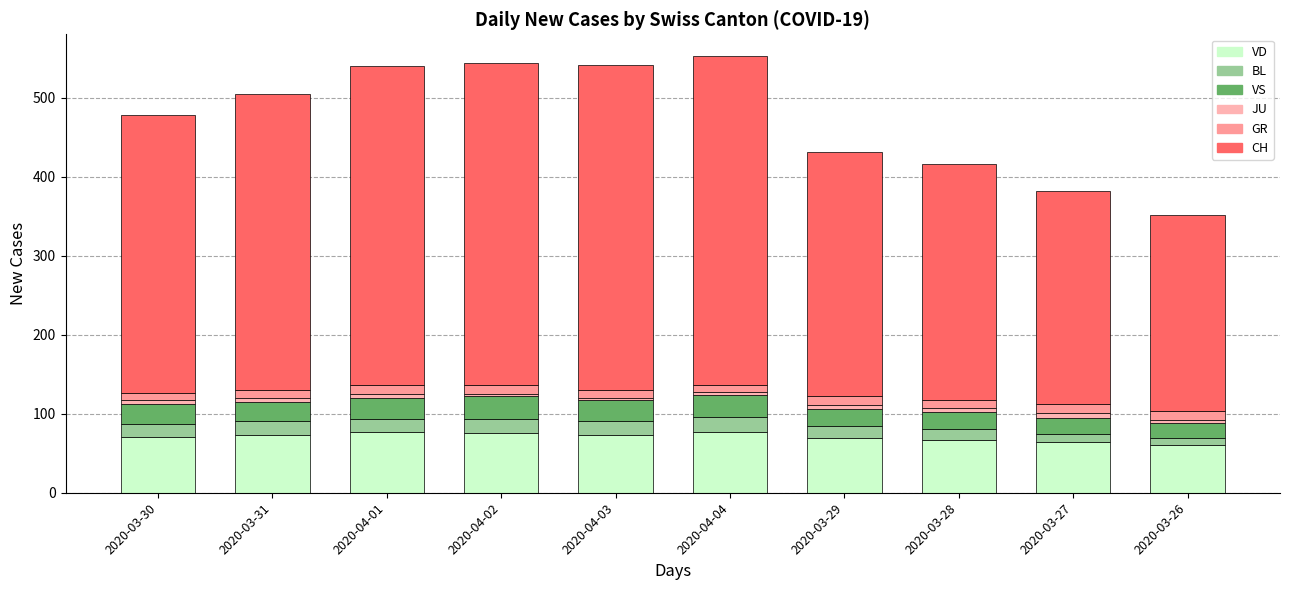

Rank the series by their maximum value, from lowest to highest.

JU, GR, BL, VS, VD, CH